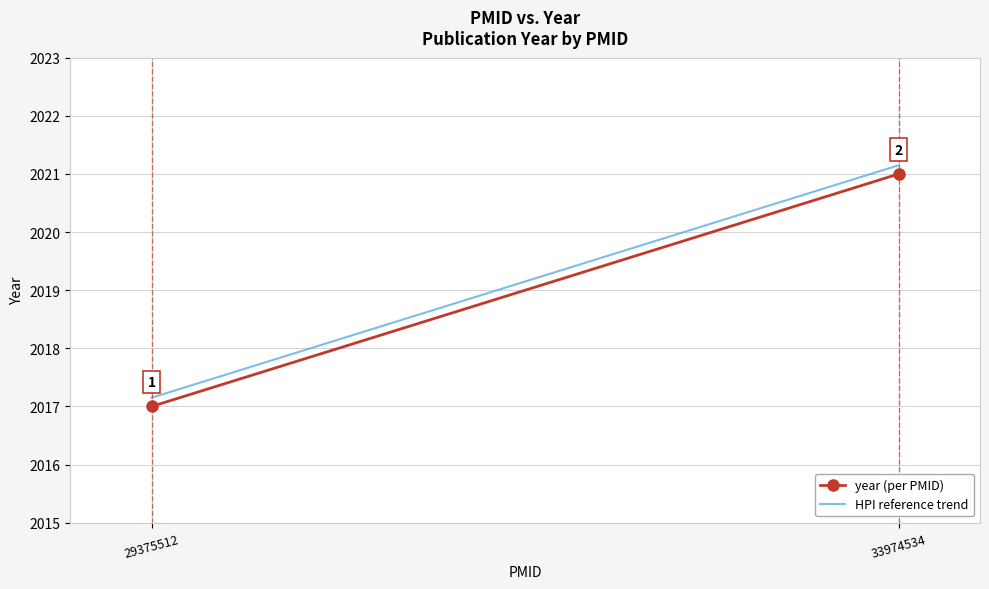

Reading left to right, transcribe all the data shown in this chart.

year (per PMID): 2017.0	2021.0
HPI reference trend: 2017.2	2021.2